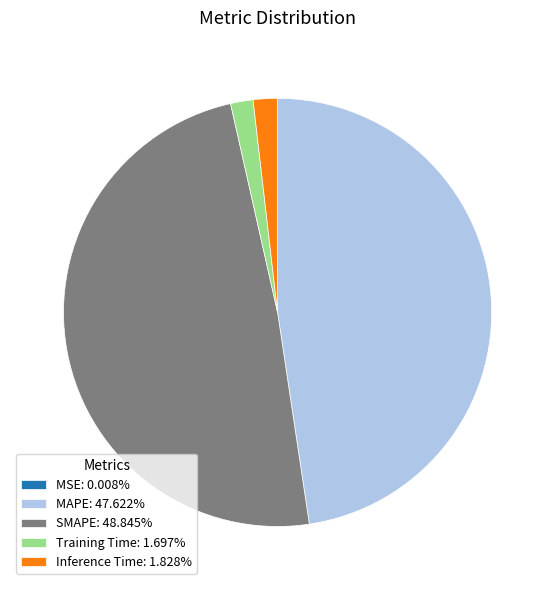

Does SMAPE: 48.845% account for over 50% of the chart?

No